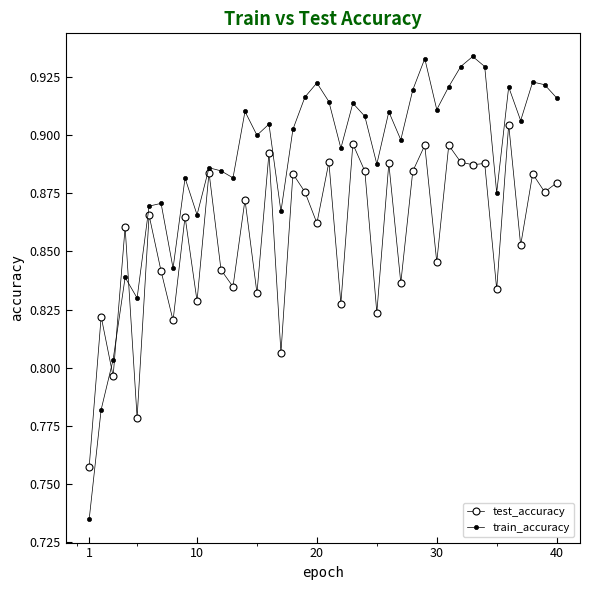

List the series in order of their peak value, lowest first.

test_accuracy, train_accuracy